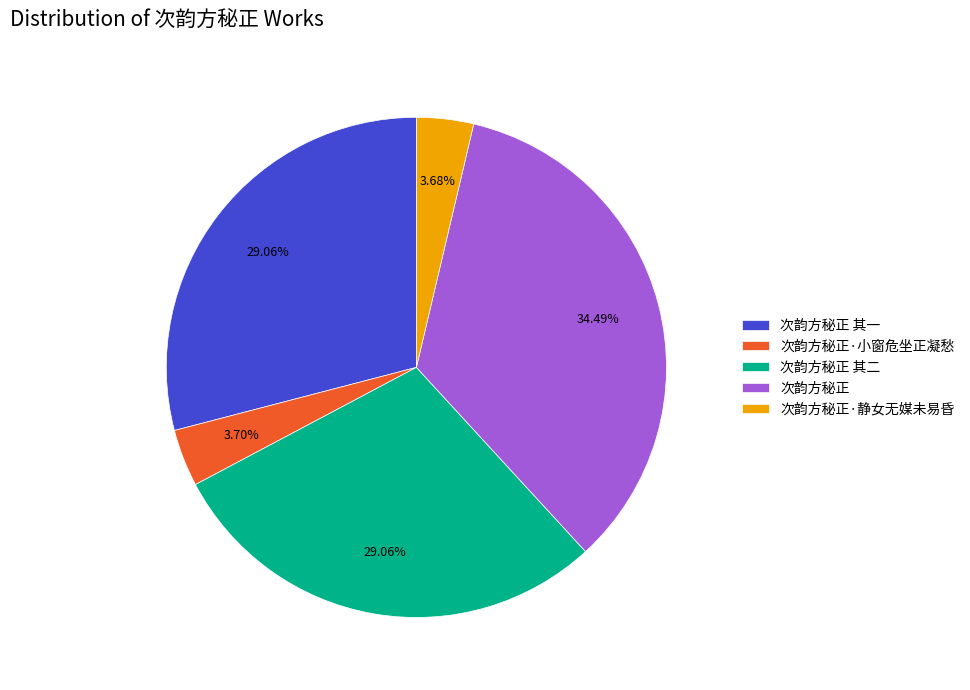

To the nearest percent, what is the difference between the largest and smallest slice percentages?

31%